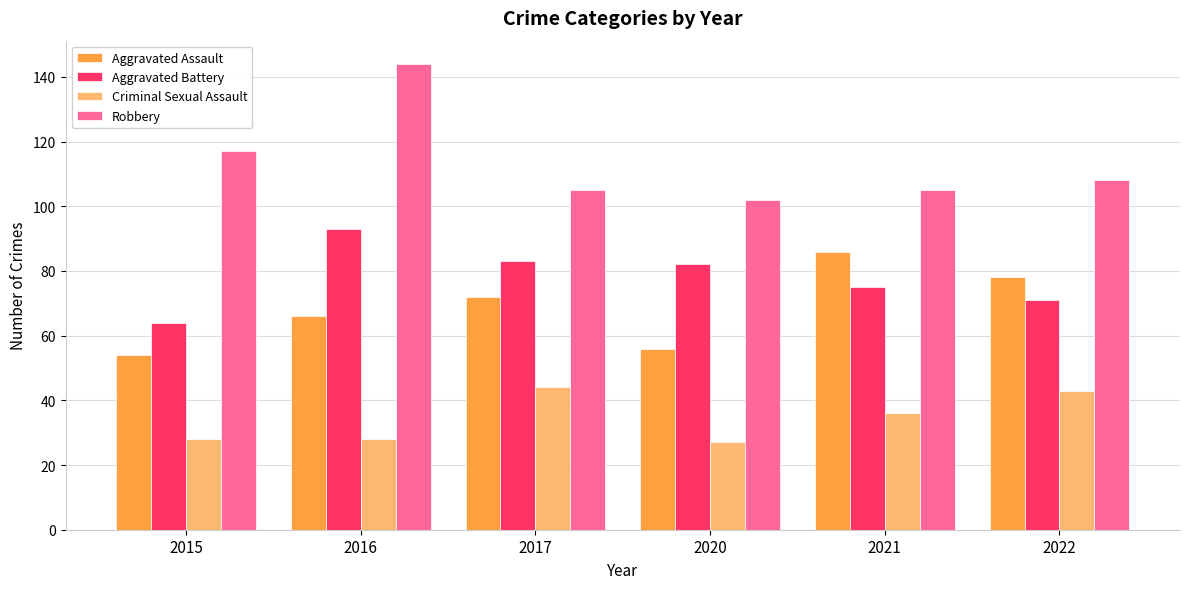

How many bars are there in total?

24